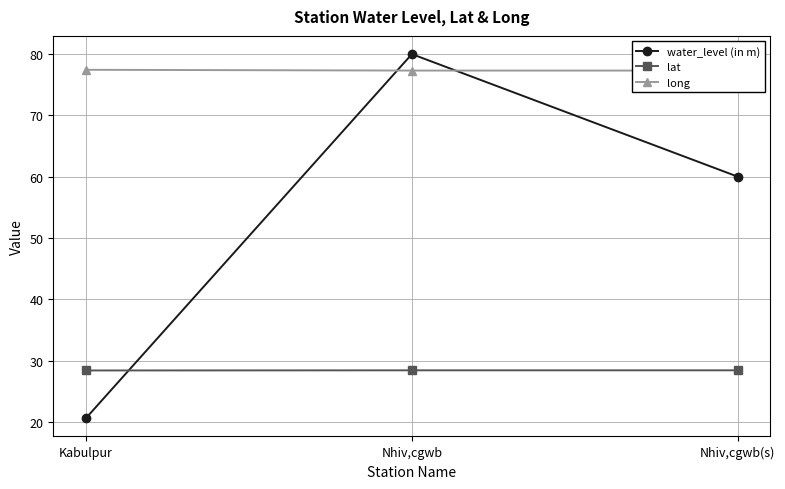

List the labels in order of lat value, smallest first.

Kabulpur, Nhiv,cgwb, Nhiv,cgwb(s)